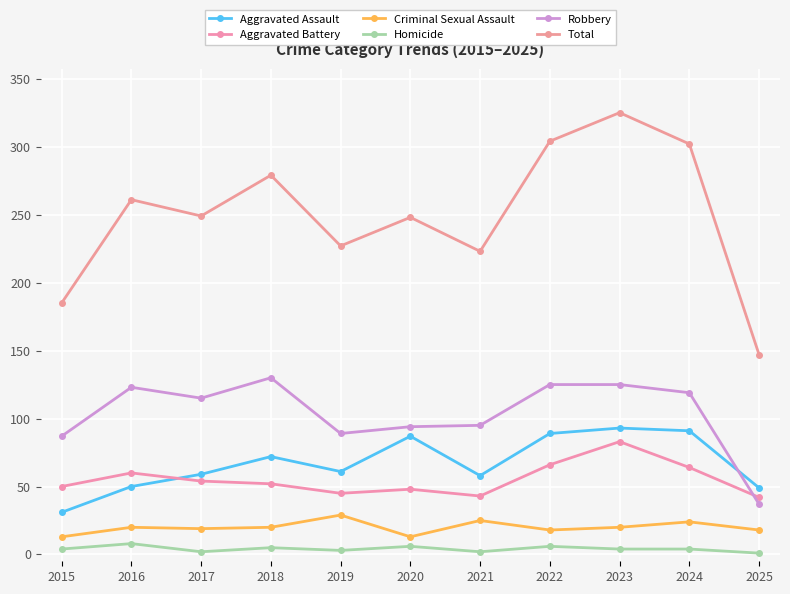

Which series changed the most between 2016 and 2017?

Total